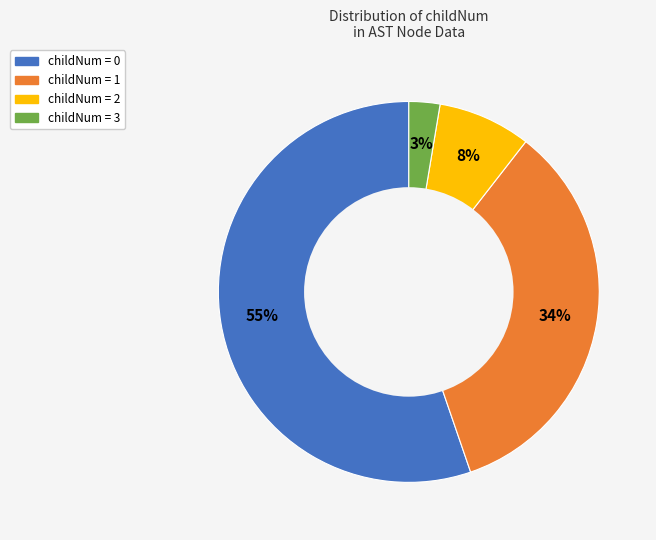

Is there a majority slice in this chart?

Yes